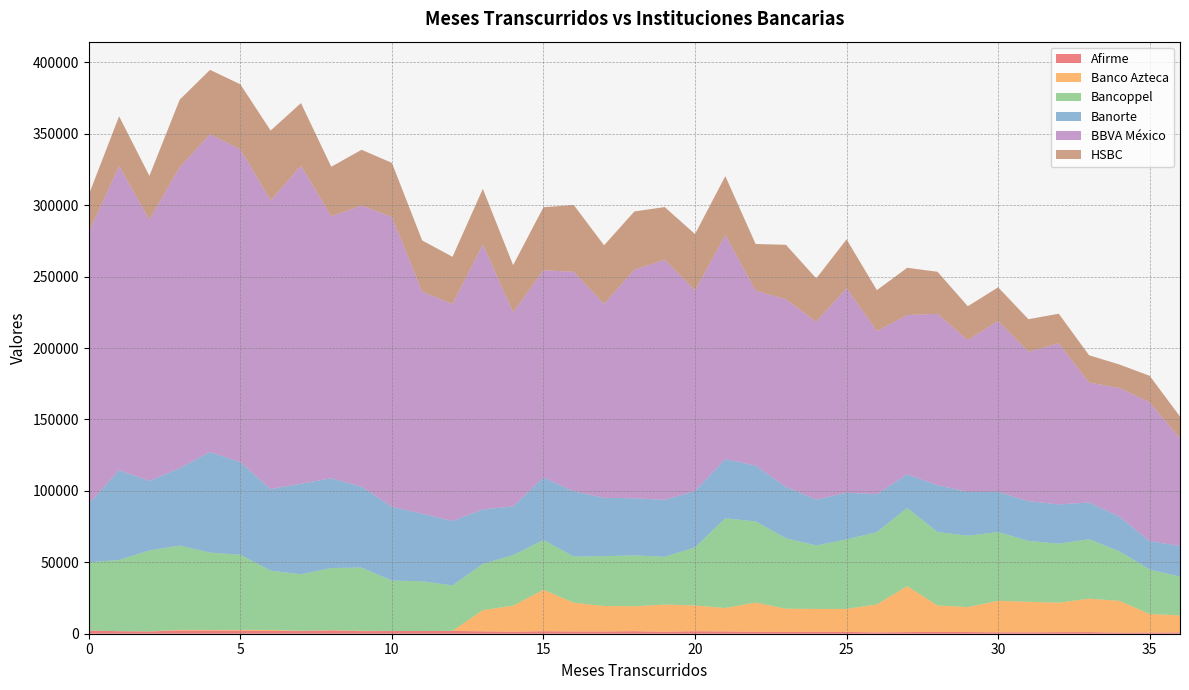

Reading left to right, list all the values displayed in this chart.

Afirme: 0=2214	1=1753	2=1588	3=2251	4=2211	5=2160	6=1947	7=1858	8=2288	9=1805	10=1881	11=1880	12=1954	13=1672	14=1333	15=1764	16=1542	17=1546	18=1776	19=1337	20=1751	21=1573	22=1301	23=1231	24=1291	25=1259	26=891	27=1143	28=1270	29=1173	30=973	31=961	32=1091	33=1130	34=761	35=775	36=887
Banco Azteca: 0=10	1=13	2=22	3=447	4=450	5=530	6=673	7=181	8=178	9=236	10=24	11=16	12=53	13=14892	14=18313	15=28971	16=20186	17=17885	18=17452	19=19077	20=18007	21=16423	22=20503	23=16286	24=16080	25=16094	26=19639	27=32148	28=18470	29=17497	30=22082	31=21418	32=20627	33=23425	34=22251	35=13005	36=11968
Bancoppel: 0=47732	1=49857	2=56697	3=59028	4=54140	5=52594	6=41538	7=39594	8=43537	9=44275	10=35314	11=34831	12=31825	13=32313	14=35378	15=34840	16=32281	17=34876	18=35626	19=33398	20=40713	21=62796	22=56840	23=49312	24=44424	25=48681	26=50620	27=54749	28=51496	29=49989	30=48141	31=42625	32=41332	33=41618	34=34706	35=31180	36=27157
Banorte: 0=40954	1=62869	2=48656	3=54161	4=70422	5=64831	6=57175	7=63379	8=62847	9=56603	10=51669	11=47271	12=45075	13=38190	14=34139	15=43848	16=45638	17=40860	18=40016	19=39900	20=39452	21=41484	22=39057	23=35899	24=32143	25=32737	26=26521	27=23517	28=32786	29=30606	30=28073	31=27821	32=27531	33=25712	34=24244	35=19867	36=21446
BBVA México: 0=190120	1=212921	2=182932	3=210806	4=222511	5=219114	6=202063	7=222721	8=183470	9=196896	10=203027	11=155471	12=151969	13=185477	14=135843	15=145091	16=153736	17=135724	18=160085	19=168144	20=140465	21=156855	22=122548	23=131493	24=124501	25=143230	26=114267	27=111568	28=119976	29=106314	30=119753	31=104600	32=112776	33=83949	34=90146	35=97215	36=75338
HSBC: 0=26336	1=34896	2=30686	3=47285	4=45082	5=45483	6=48915	7=43822	8=34651	9=39049	10=37772	11=35903	12=33051	13=38966	14=33113	15=44124	16=46801	17=41092	18=40723	19=36895	20=39437	21=41299	22=32643	23=38089	24=30351	25=34134	26=28648	27=33096	28=29462	29=23732	30=23535	31=22792	32=20715	33=19145	34=16408	35=18545	36=15282